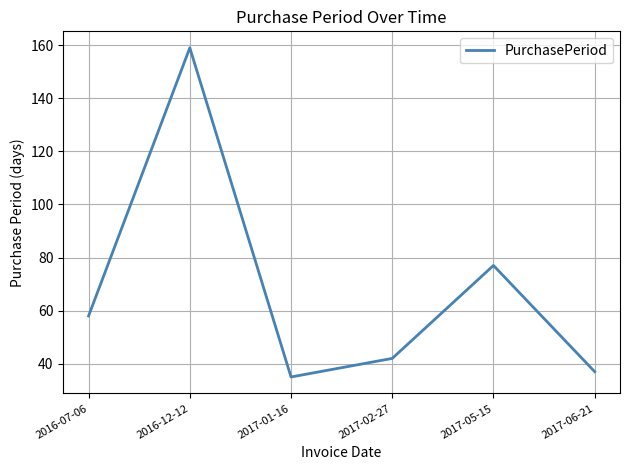

Where is the data nearest to the value 97?

2017-05-15